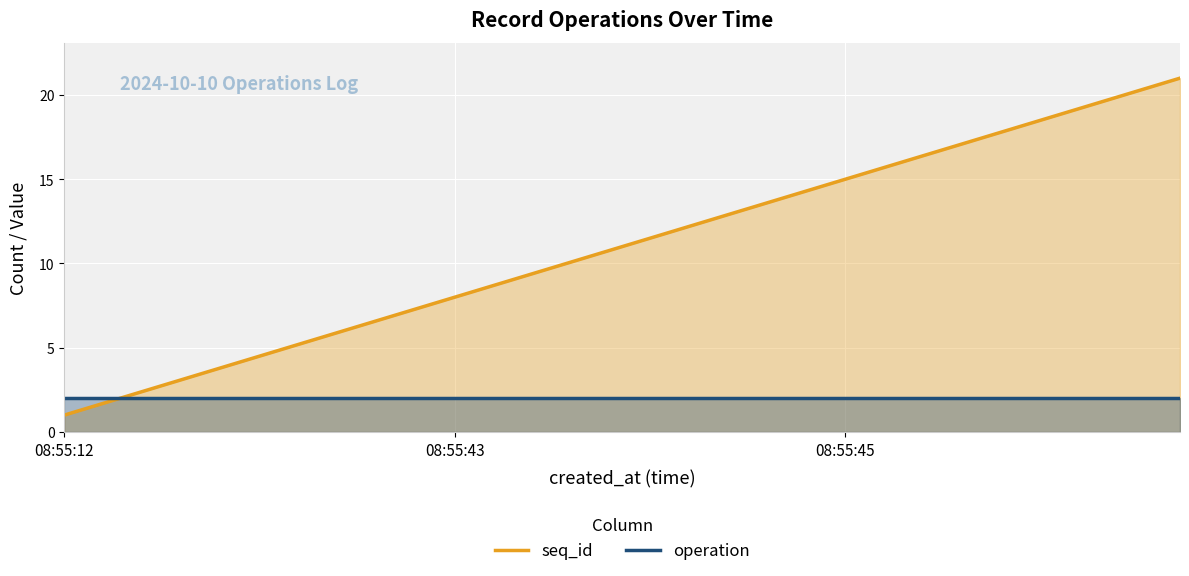

True or false: seq_id and operation intersect in this chart.

False